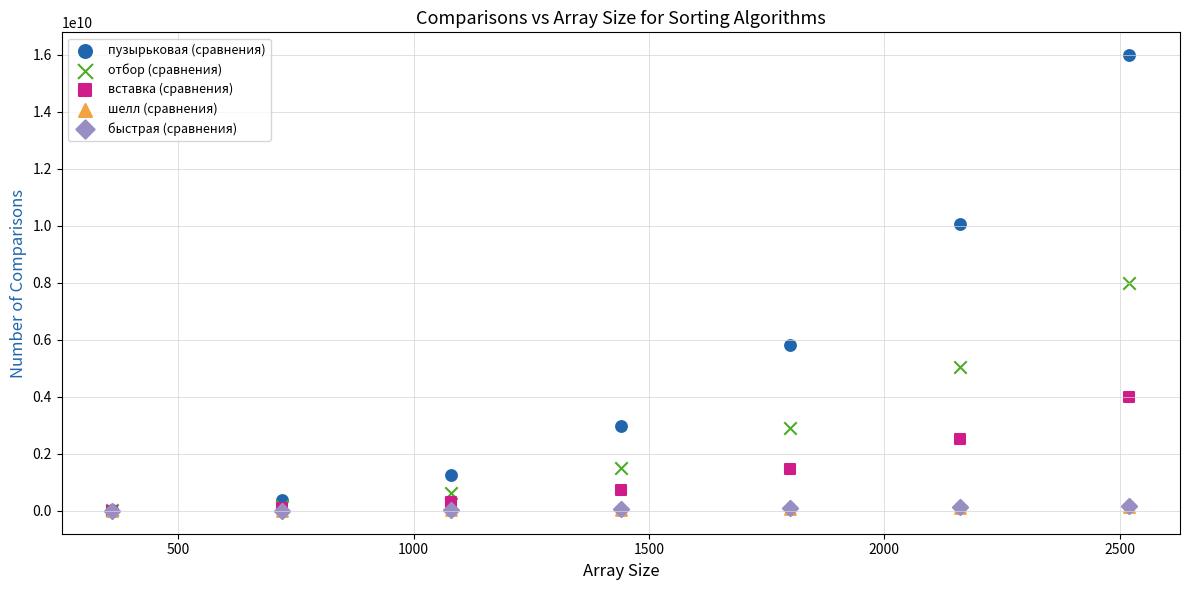

Which series has the largest Y range (max minus min)?

пузырьковая (сравнения)